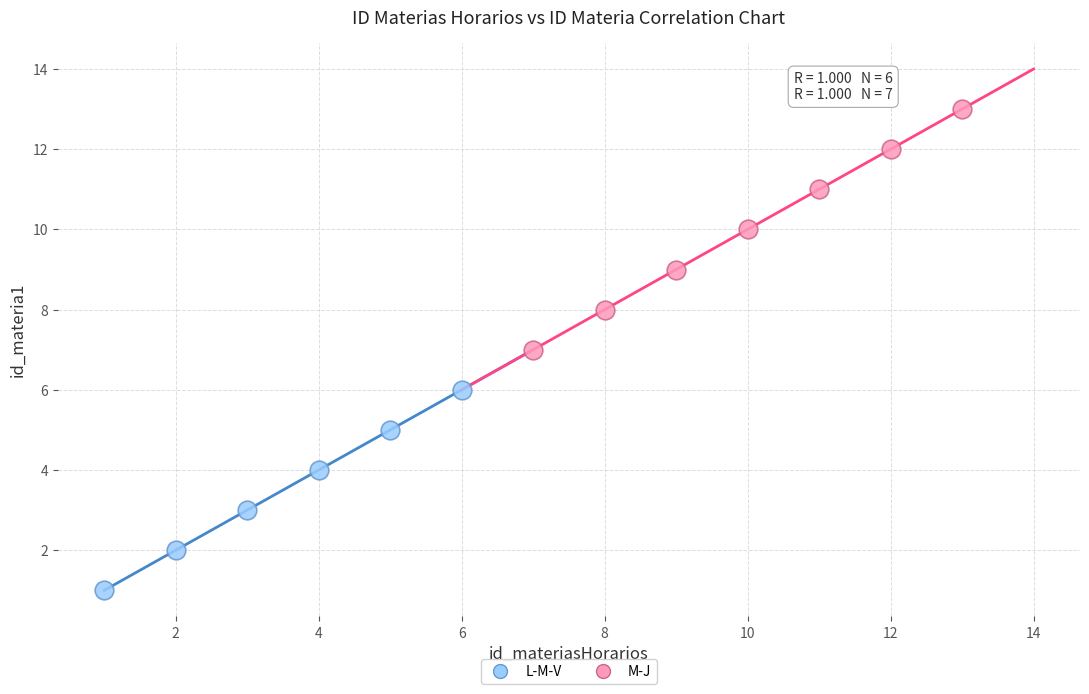

Which series reaches the maximum Y coordinate?

M-J